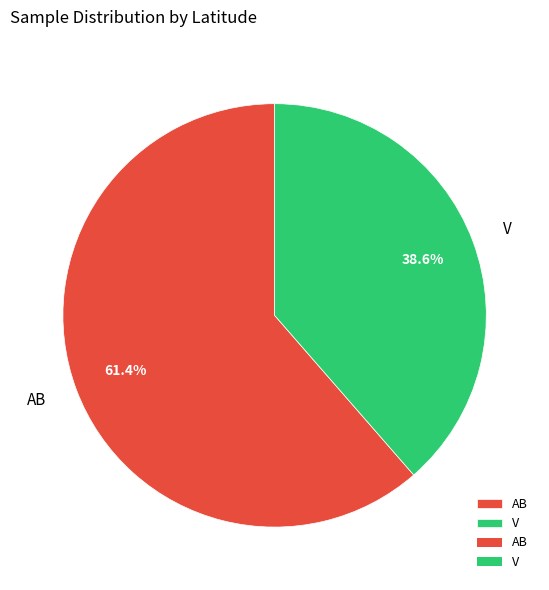

Is there any slice that represents more than half of the pie?

Yes